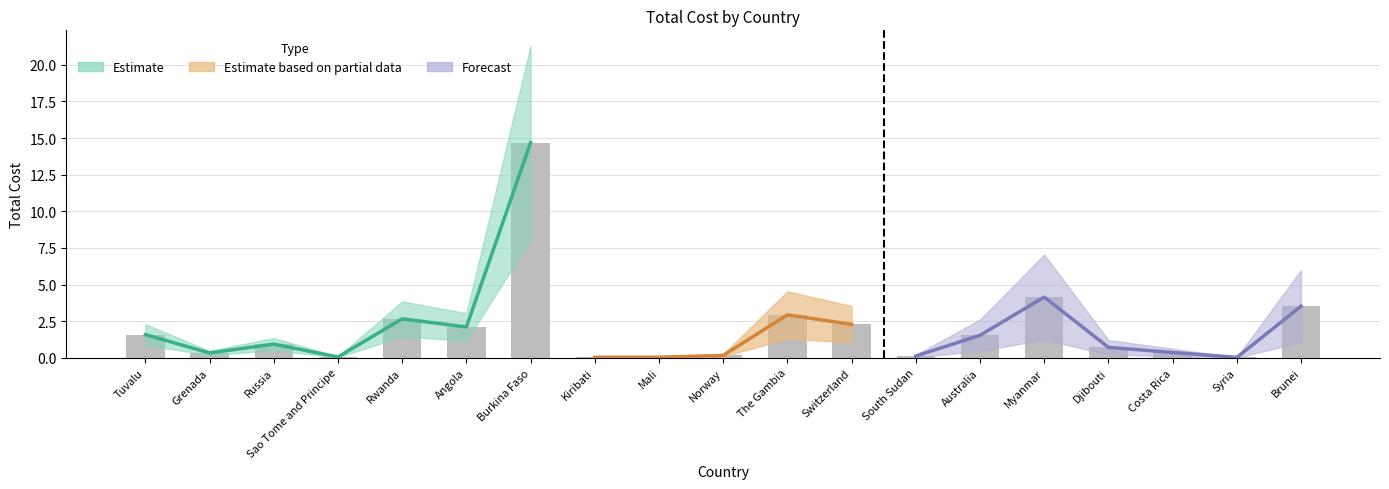

True or false: the data shows 0.1 at South Sudan.

True